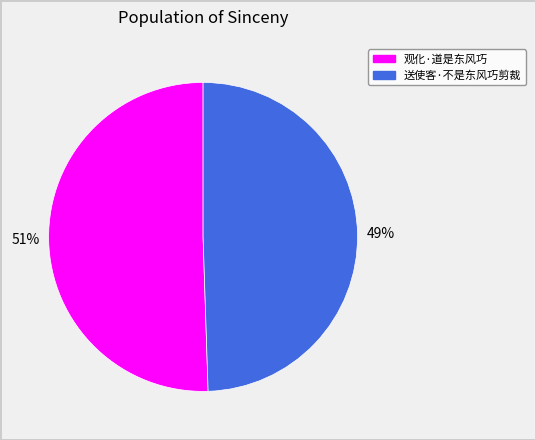

Approximately how many times larger is the value at 观化·道是东风巧 compared to 送使客·不是东风巧剪裁?

1.0